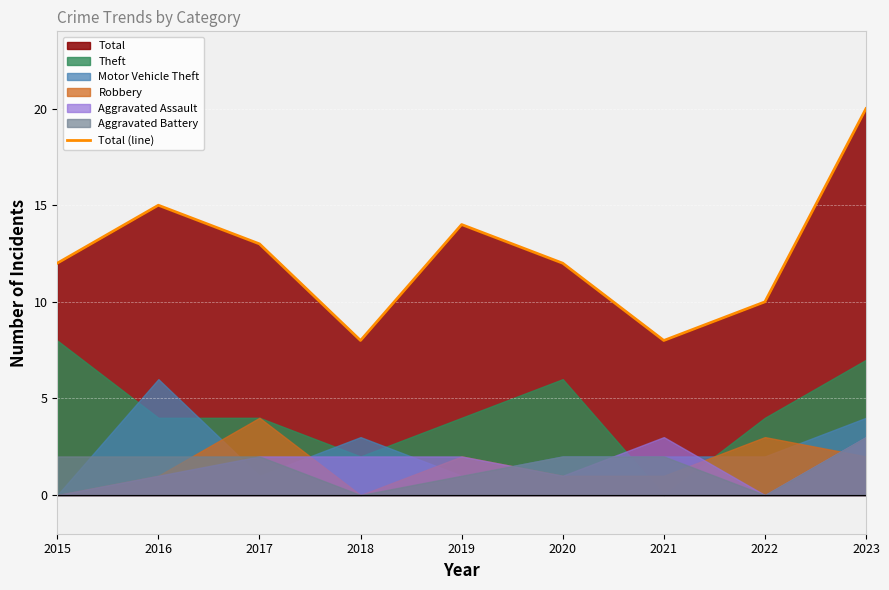

What is the average value?

12